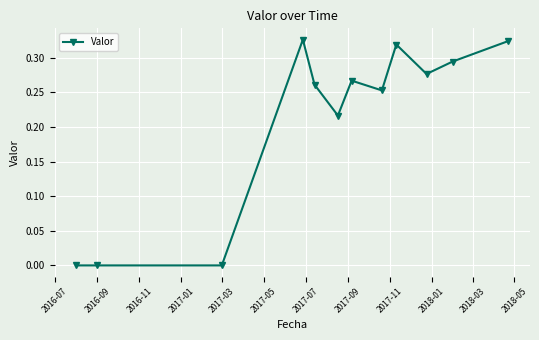

What is the sum of all values?

2.5